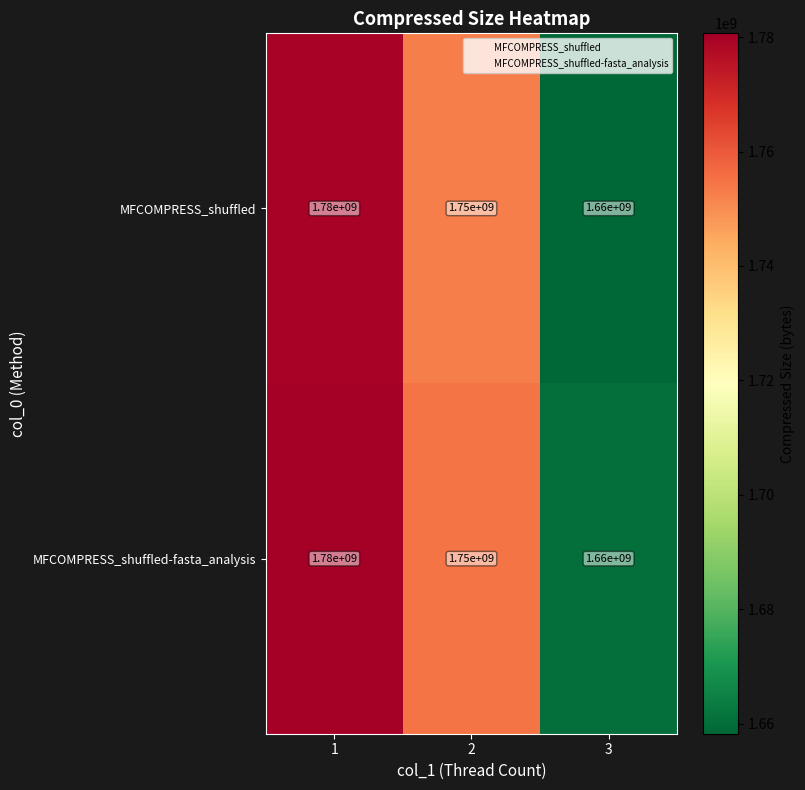

Reading right to left, list all the values displayed in this chart.

MFCOMPRESS_shuffled: 3=1660000000	2=1750000000	1=1780000000
MFCOMPRESS_shuffled-fasta_analysis: 3=1660000000	2=1750000000	1=1780000000